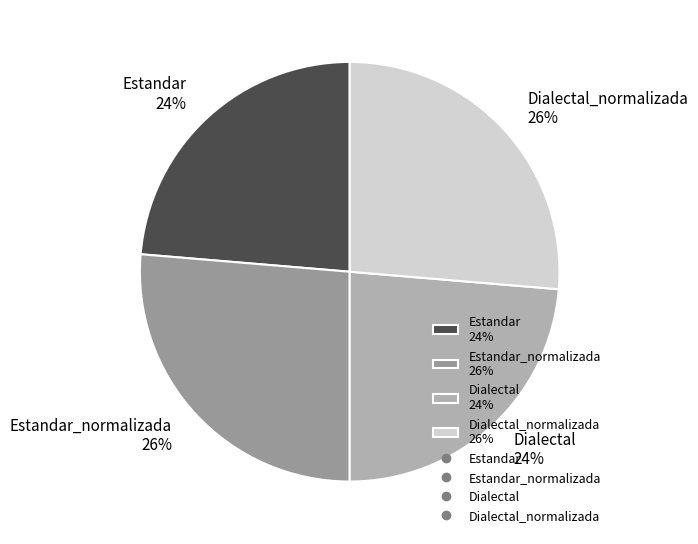

How many segments does this pie chart have?

4